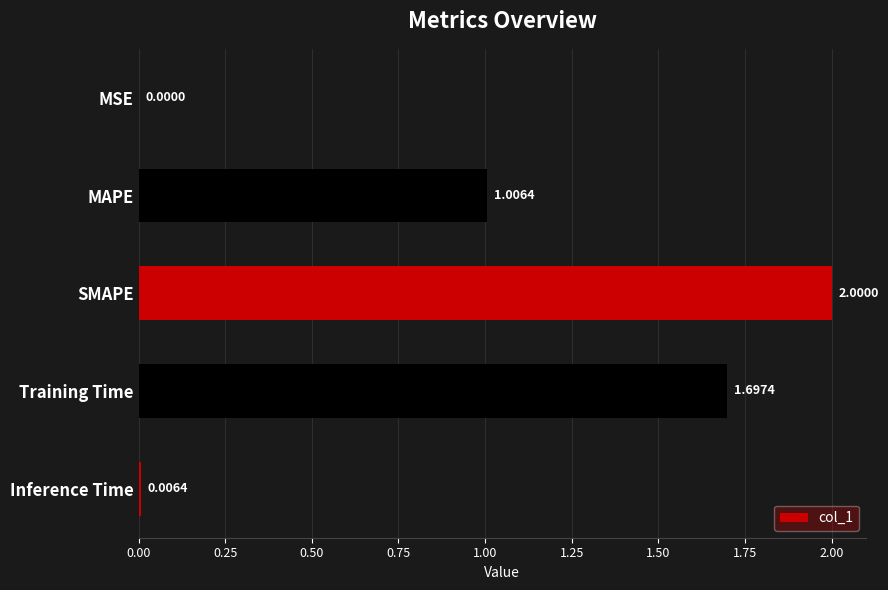

Which has a higher value, MAPE or Training Time?

Training Time